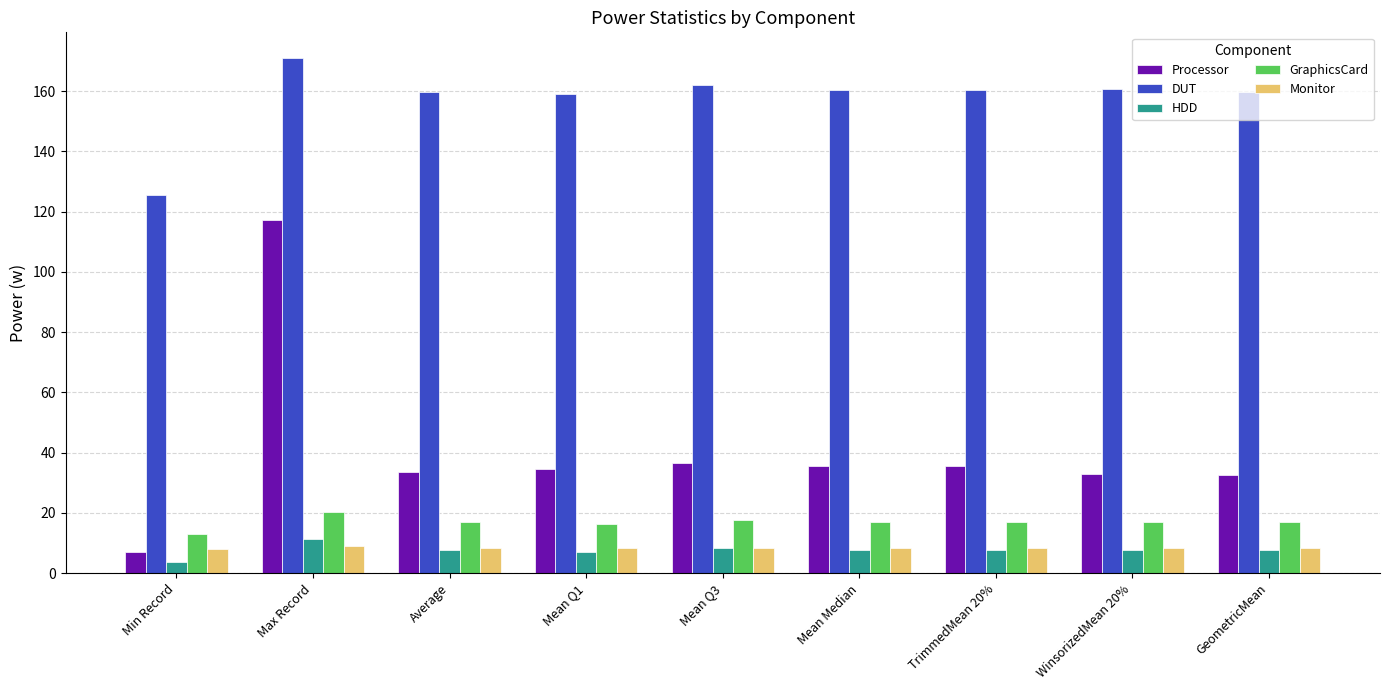

What is the difference between the highest and lowest values at Mean Median?

152.8